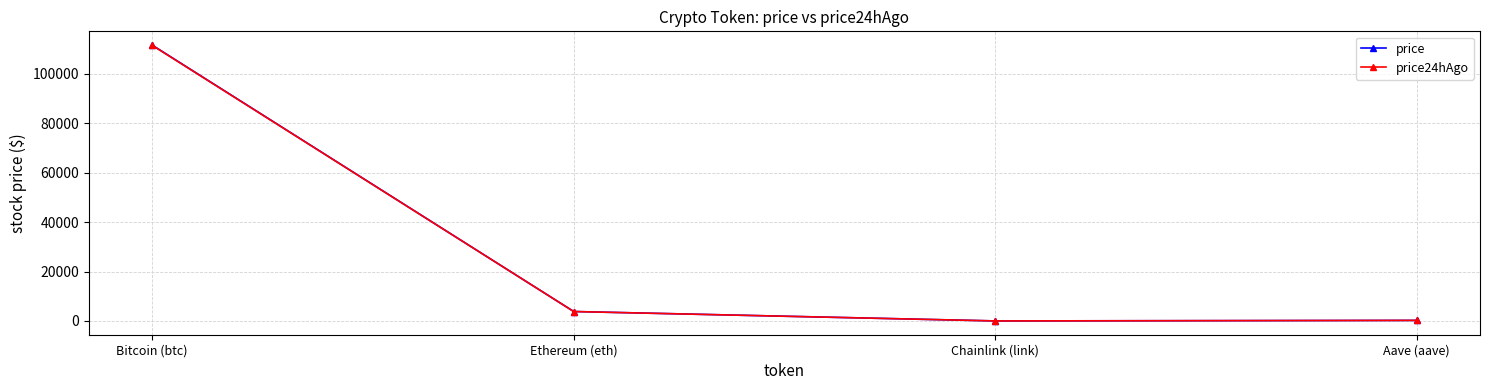

Between Bitcoin (btc) and Aave (aave), which series saw the biggest shift?

price